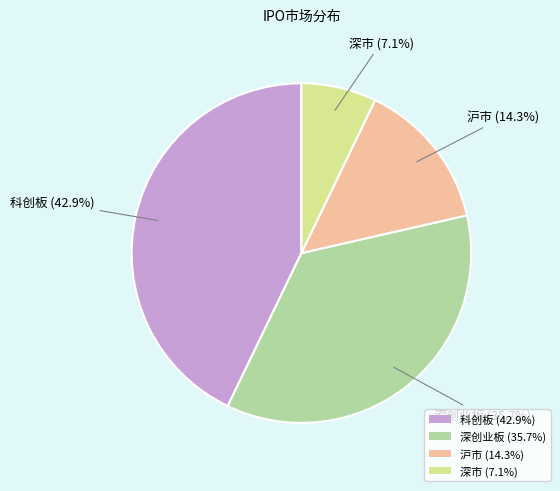

Which slice is the smallest?

深市 (7.1%)